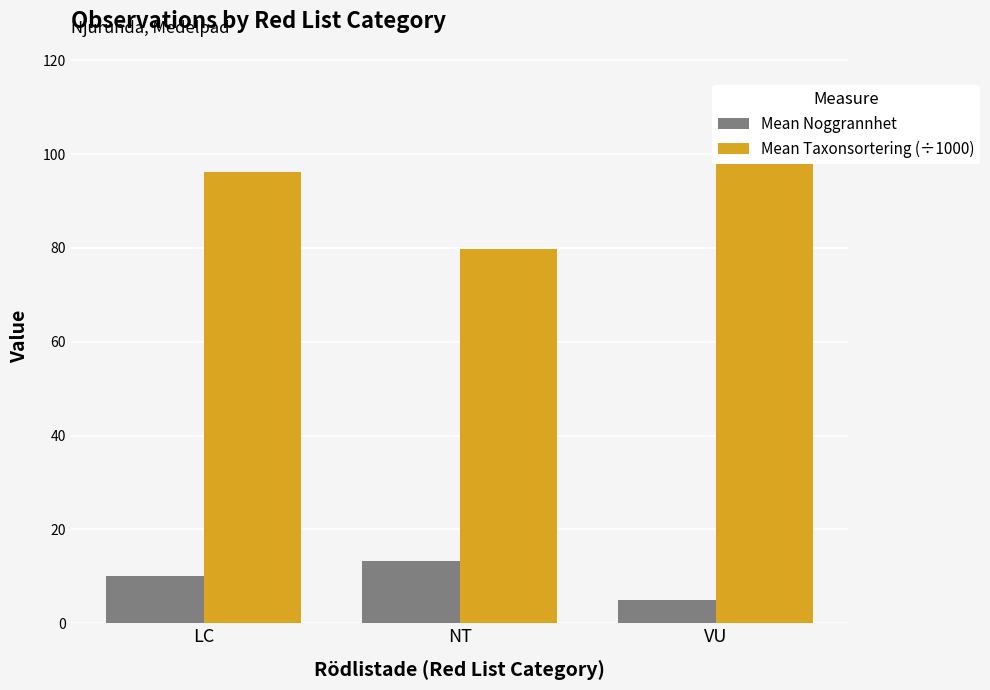

Which category has the lowest value in the Mean Noggrannhet series?

VU